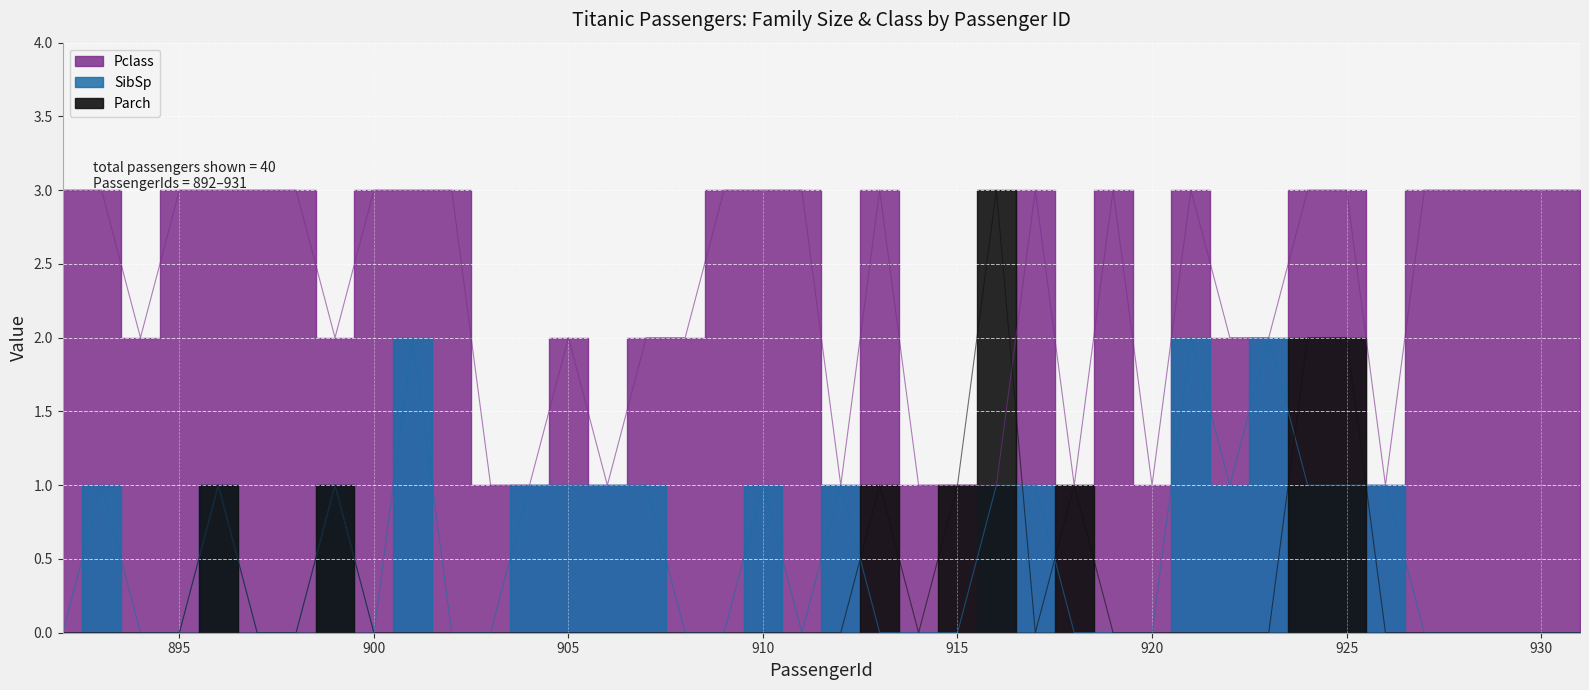

What is the sum of the Parch values at 912 and 918?

1